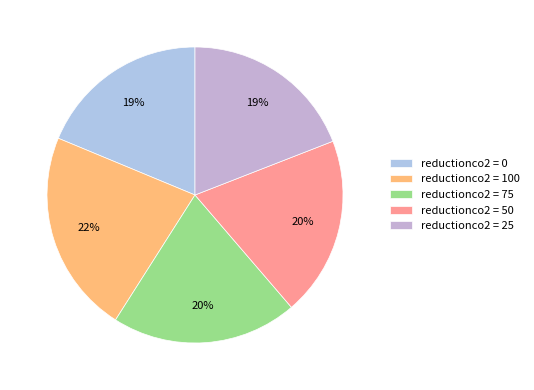

Does any single category account for the majority?

No